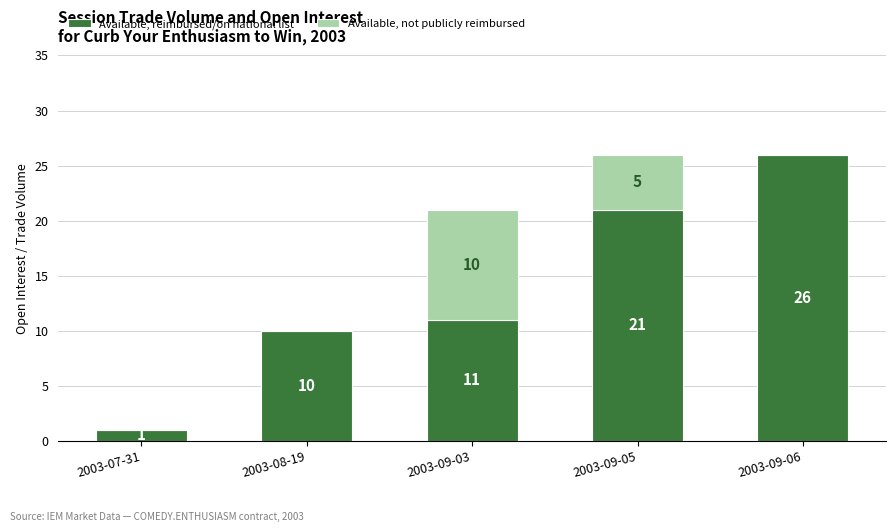

Which category has the highest value in the Available, reimbursed/on national list series?

2003-09-06